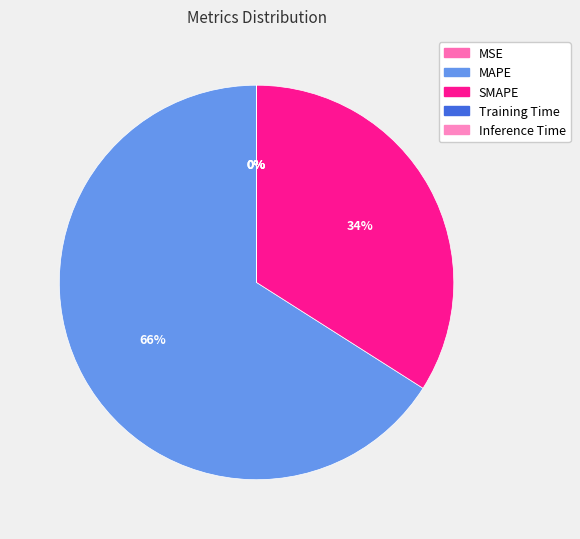

The MSE slice represents 8% of the pie. True or false?

False